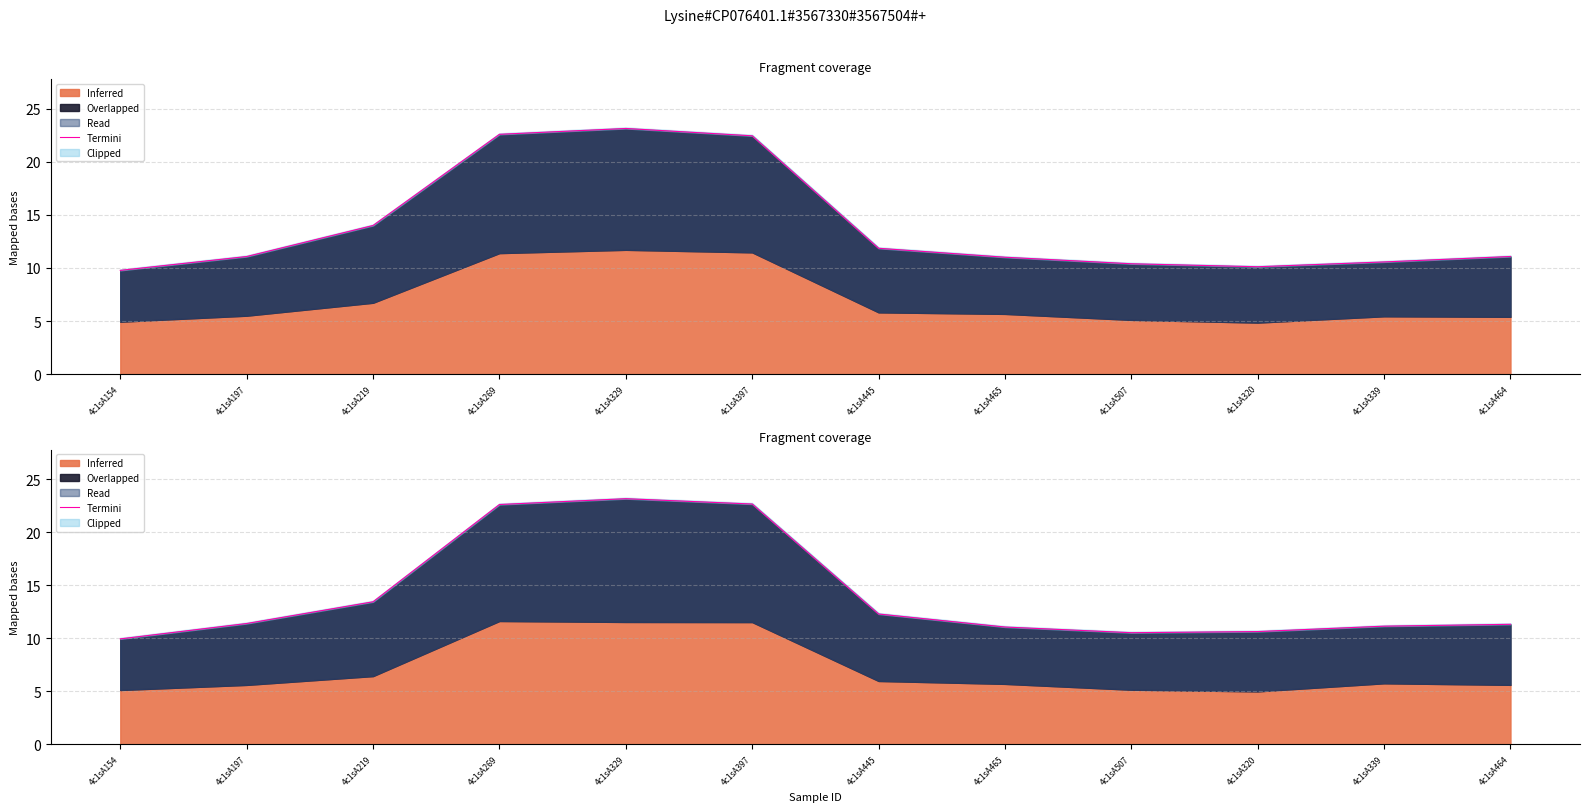

Which label corresponds to the smallest value in the chart?

4c1sA154